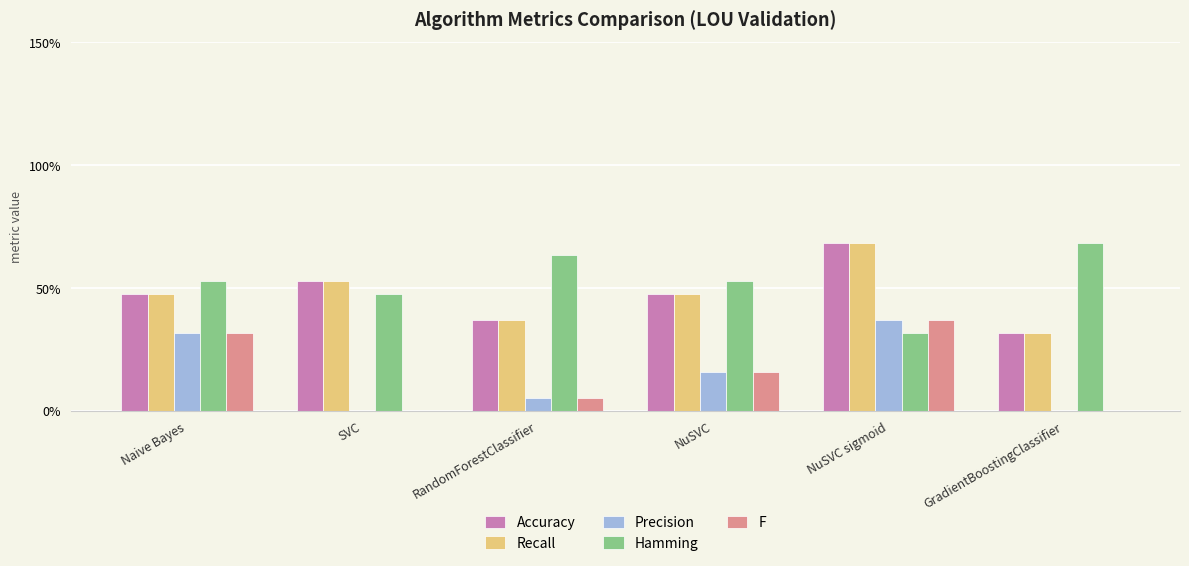

What is the difference between the maximum and minimum values in the Accuracy series?

0.4